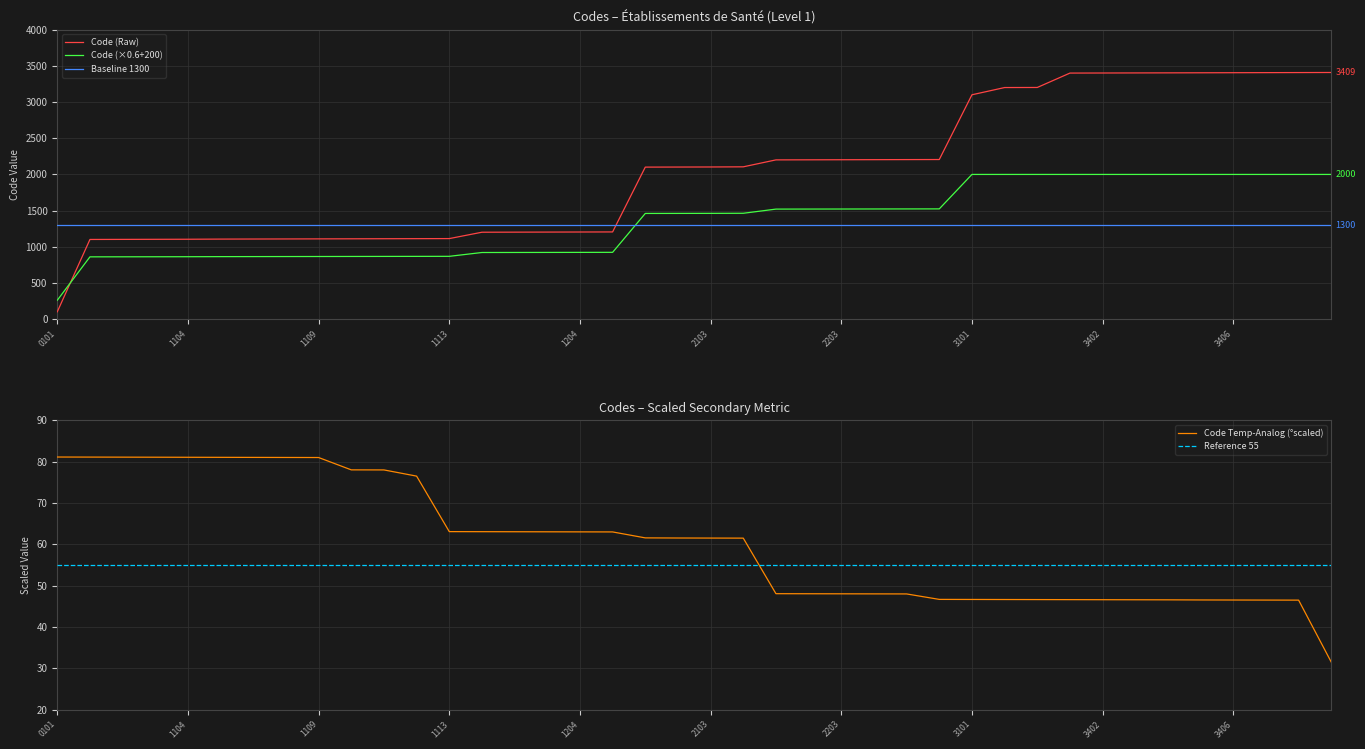

Is it true that Code Temp-Analog (°scaled) equals 29.2 at 1109?

False